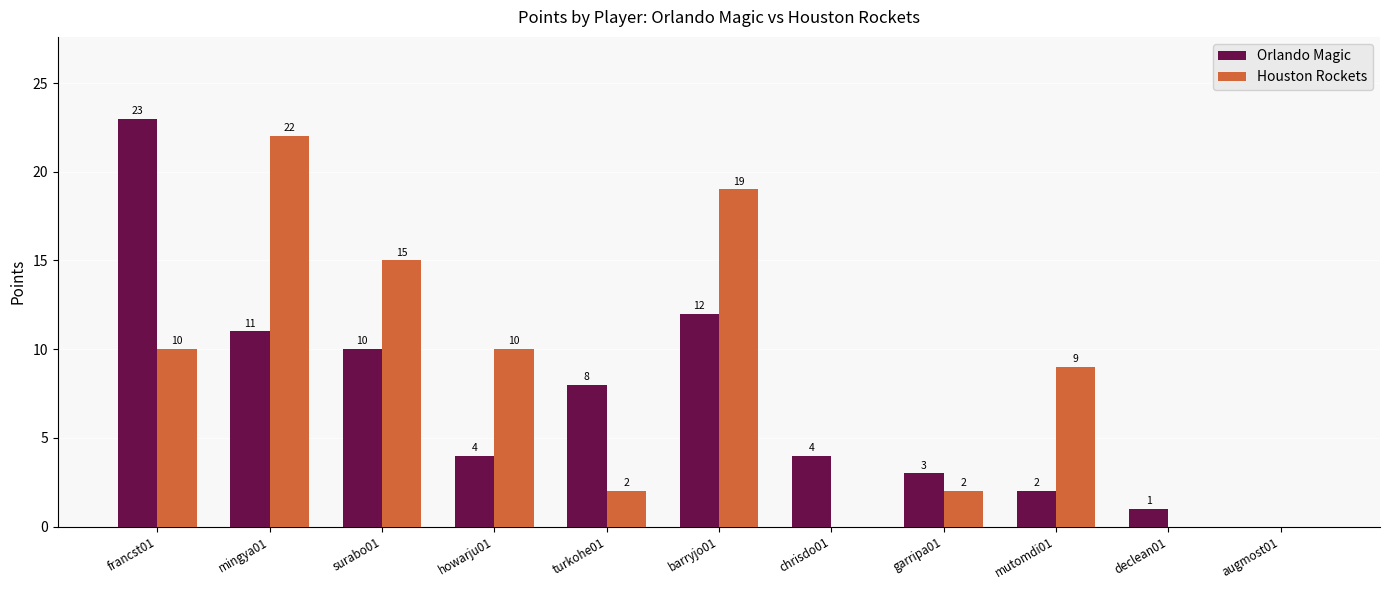

True or false: Orlando Magic has a value of 2 at surabo01.

False